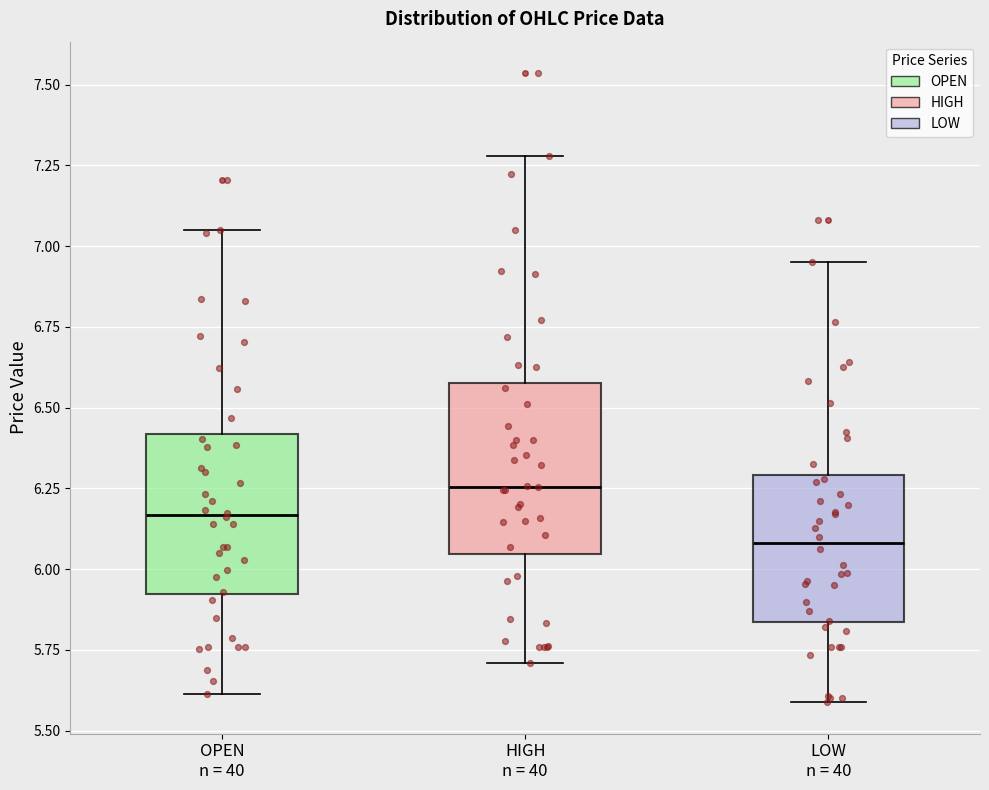

Reading left to right, transcribe this box plot: for each box, give where its median line is, the range the box spans, and where its two whiskers end, as read against the y-axis. The values are not printed on the chart, so give them approximately, as read against the axis.

OPEN n = 40: median 6.15, box 5.90 to 6.40, whiskers 5.60 to 7.05
HIGH n = 40: median 6.25, box 6.05 to 6.60, whiskers 5.70 to 7.30
LOW n = 40: median 6.10, box 5.85 to 6.30, whiskers 5.60 to 6.95